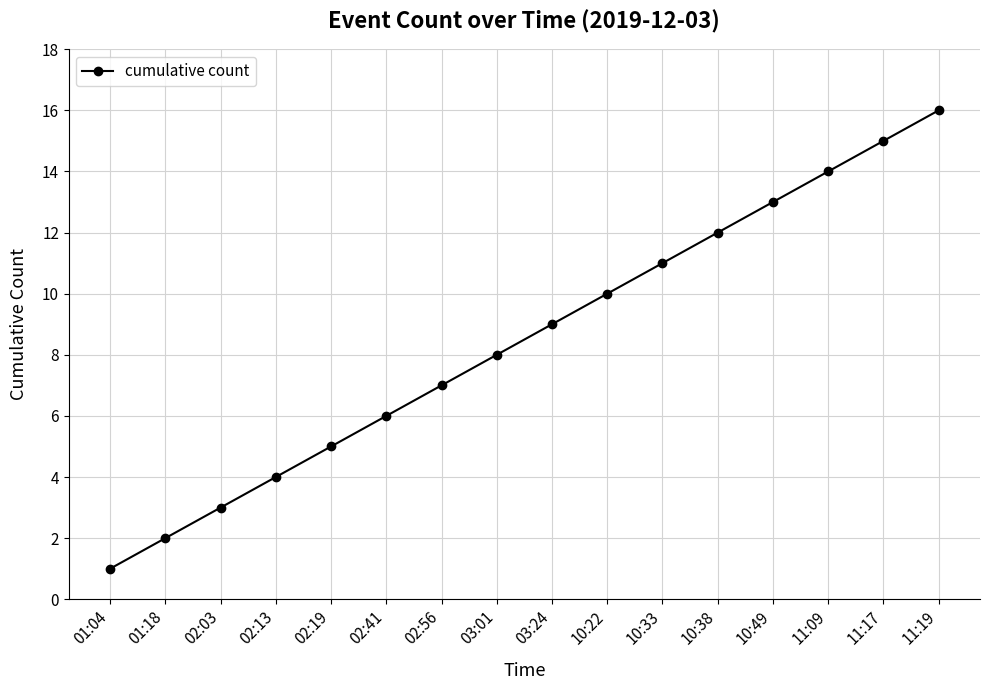

True or false: there are more than 2 points higher than both neighbors.

False